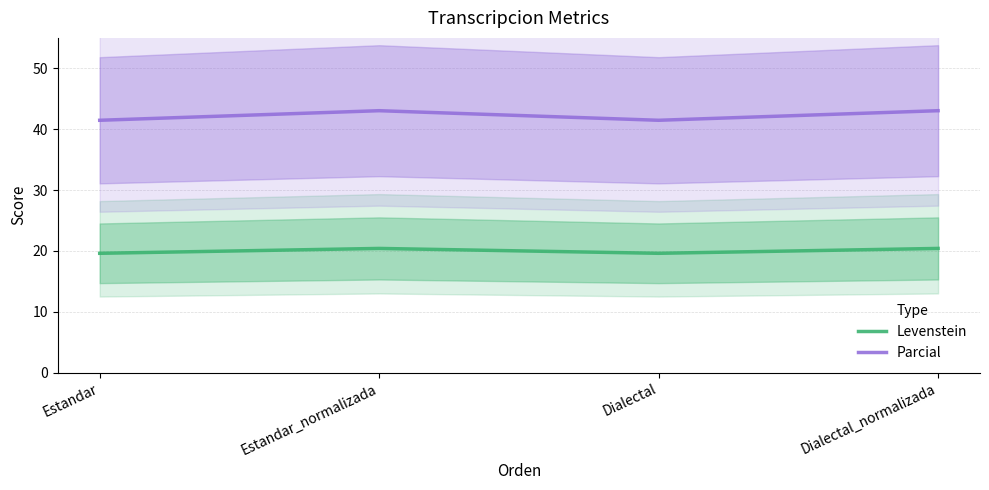

Rank the series at Dialectal_normalizada from lowest to highest value.

Levenstein, Parcial